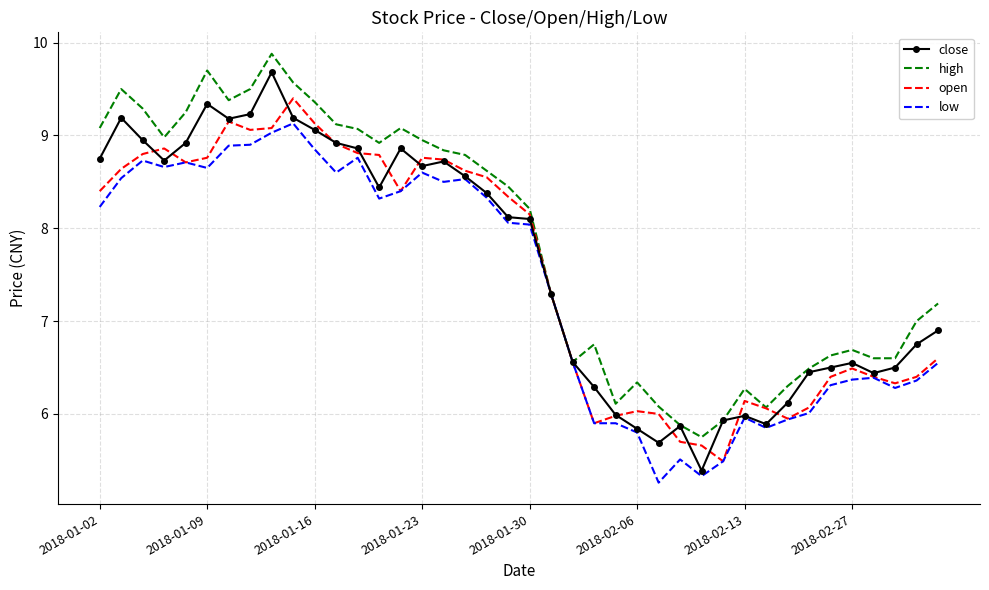

Rank the series by their average value, from highest to lowest.

high, close, open, low